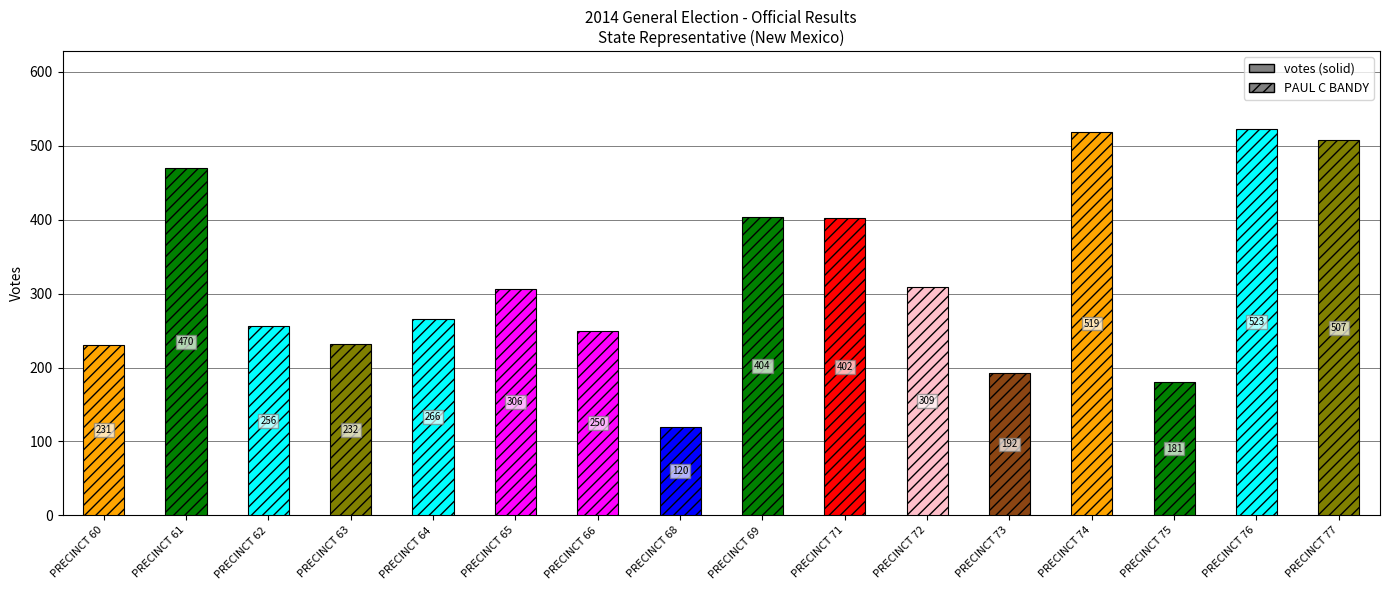

What is the change in value from PRECINCT 62 to PRECINCT 77?

+251